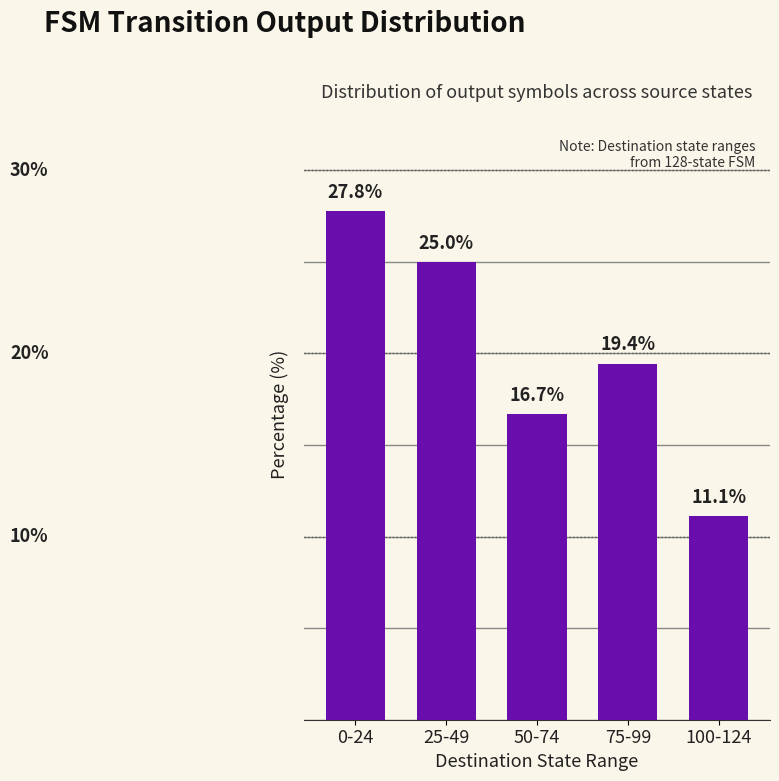

What is the label of the 5th bar from the left?

100-124